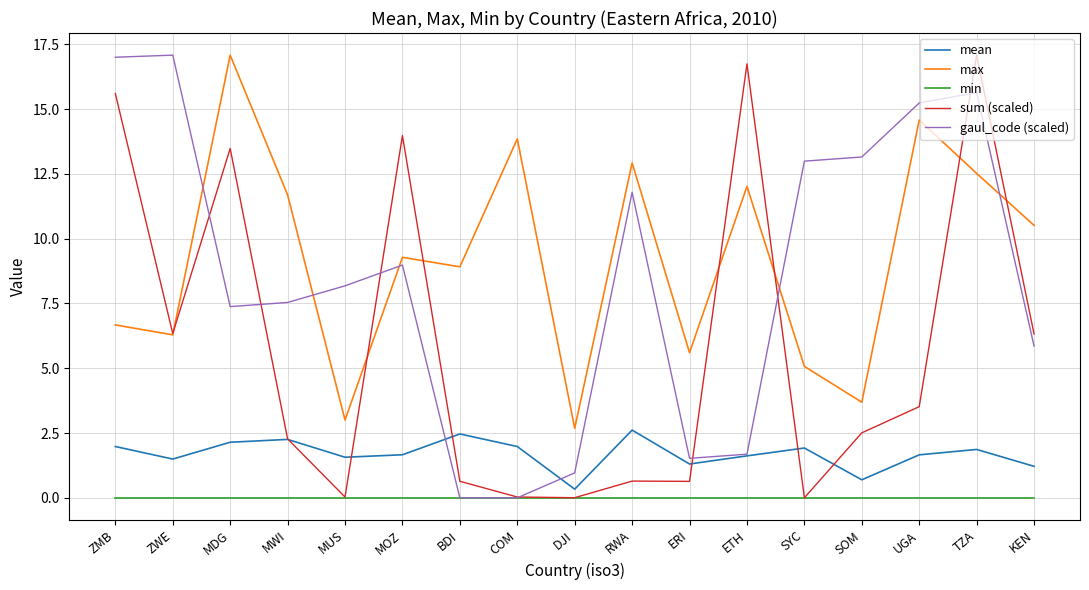

Which series has the largest total across all categories?

max